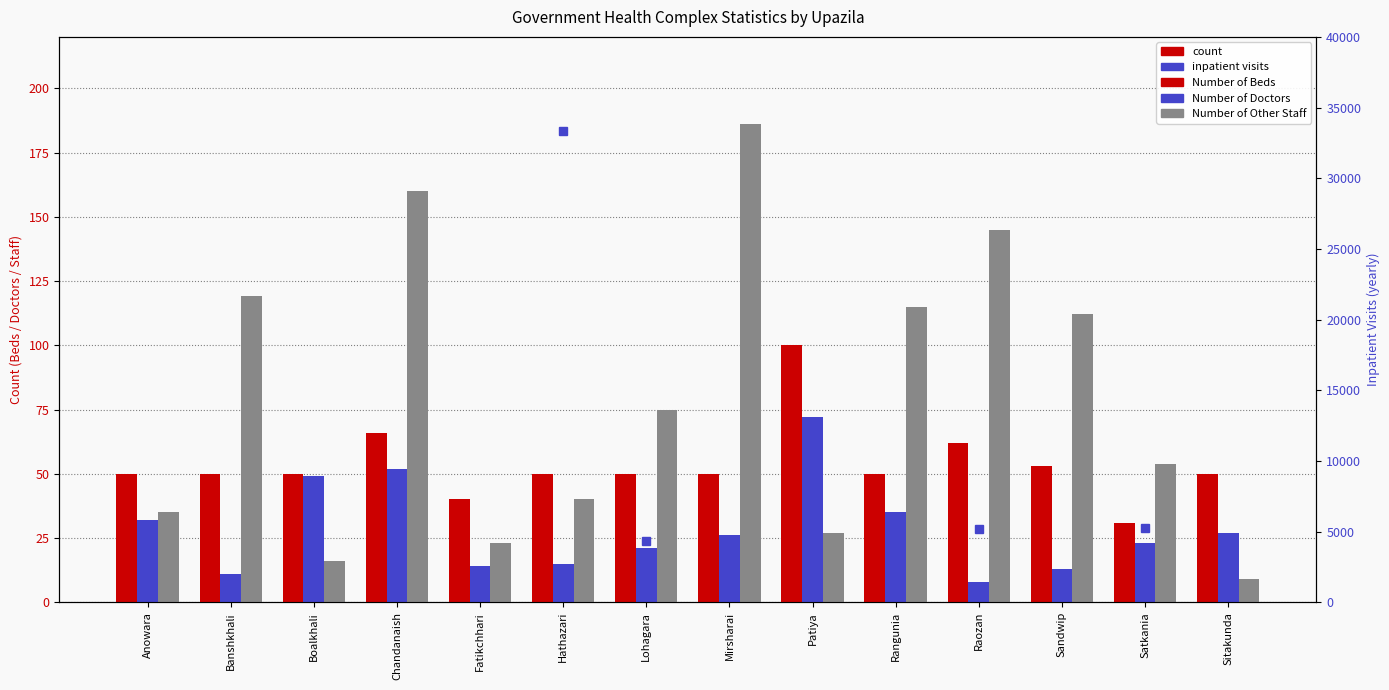

What is the label of the 12th bar from the left?

Sandwip